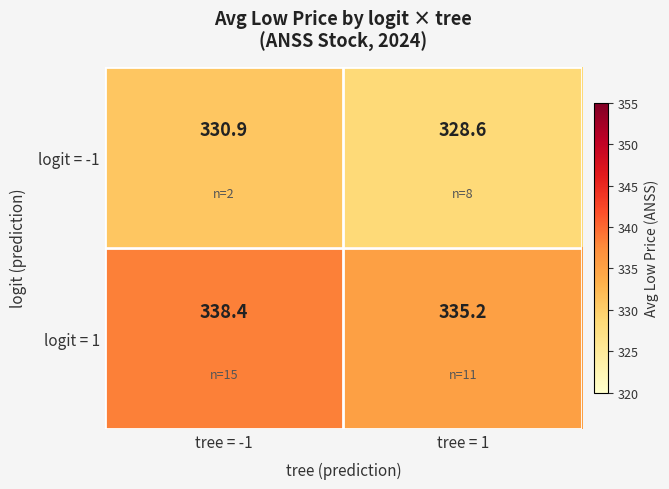

What is the smallest value displayed?

328.6